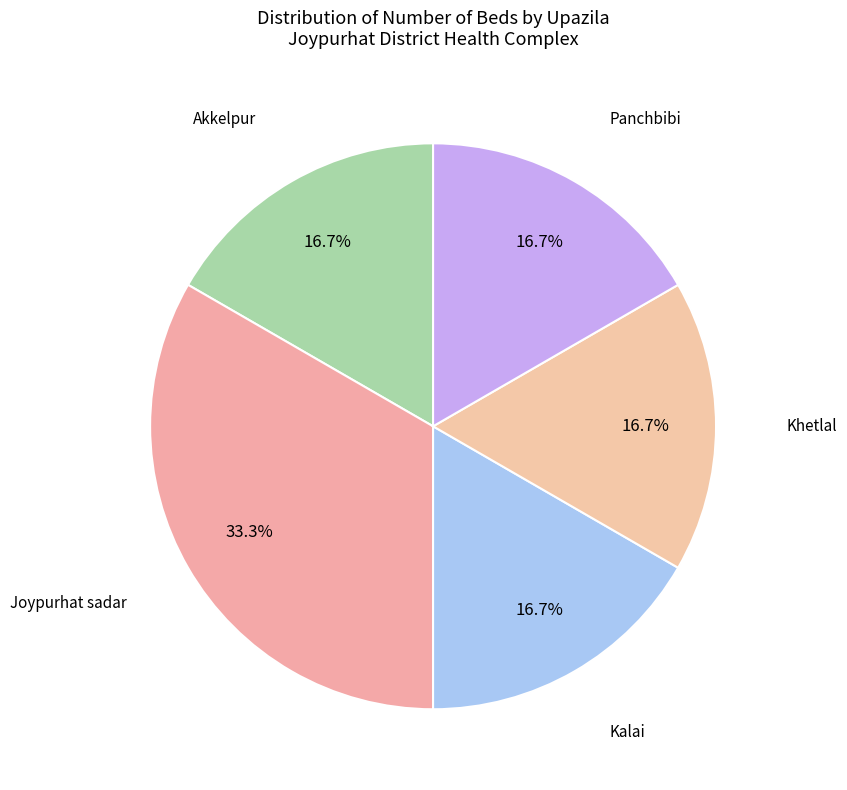

To the nearest percent, what portion does Khetlal represent?

17%